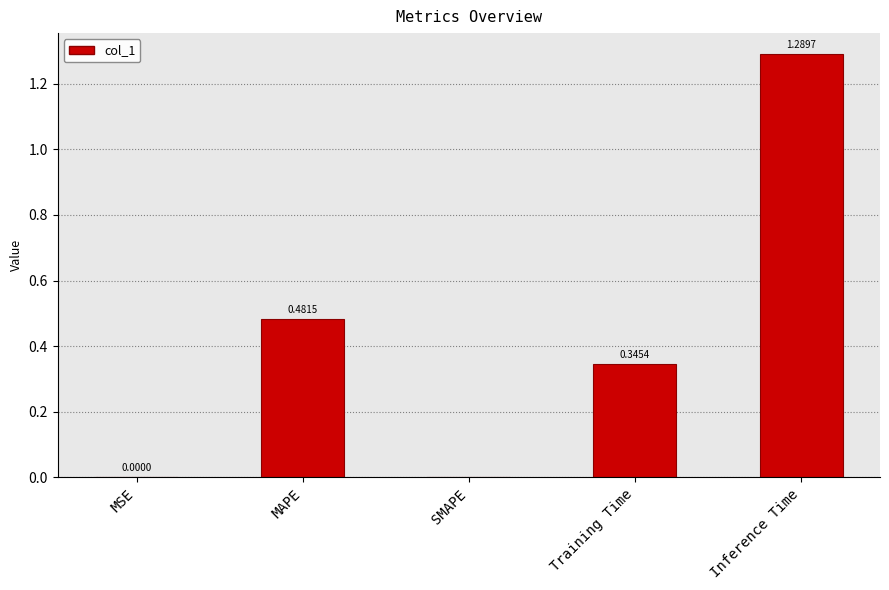

Which category has the highest value across all series?

Inference Time